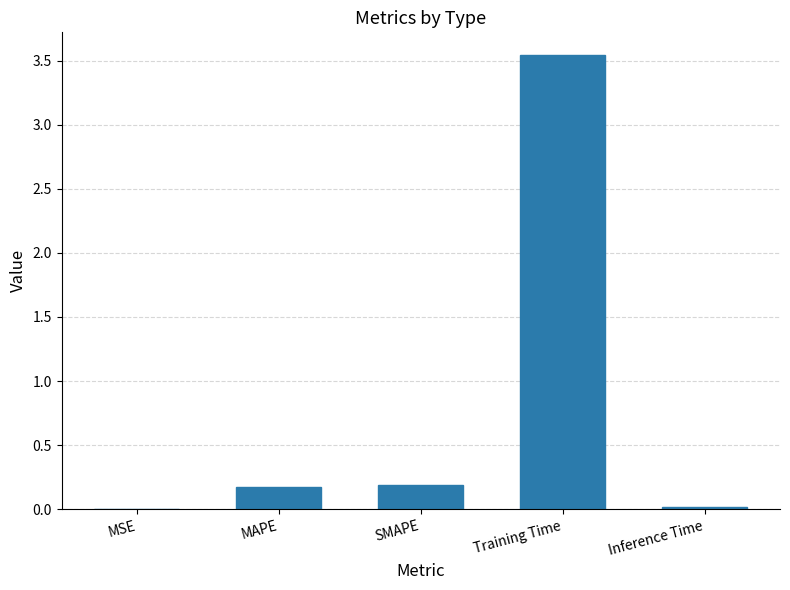

Which has a higher value, Inference Time or Training Time?

Training Time